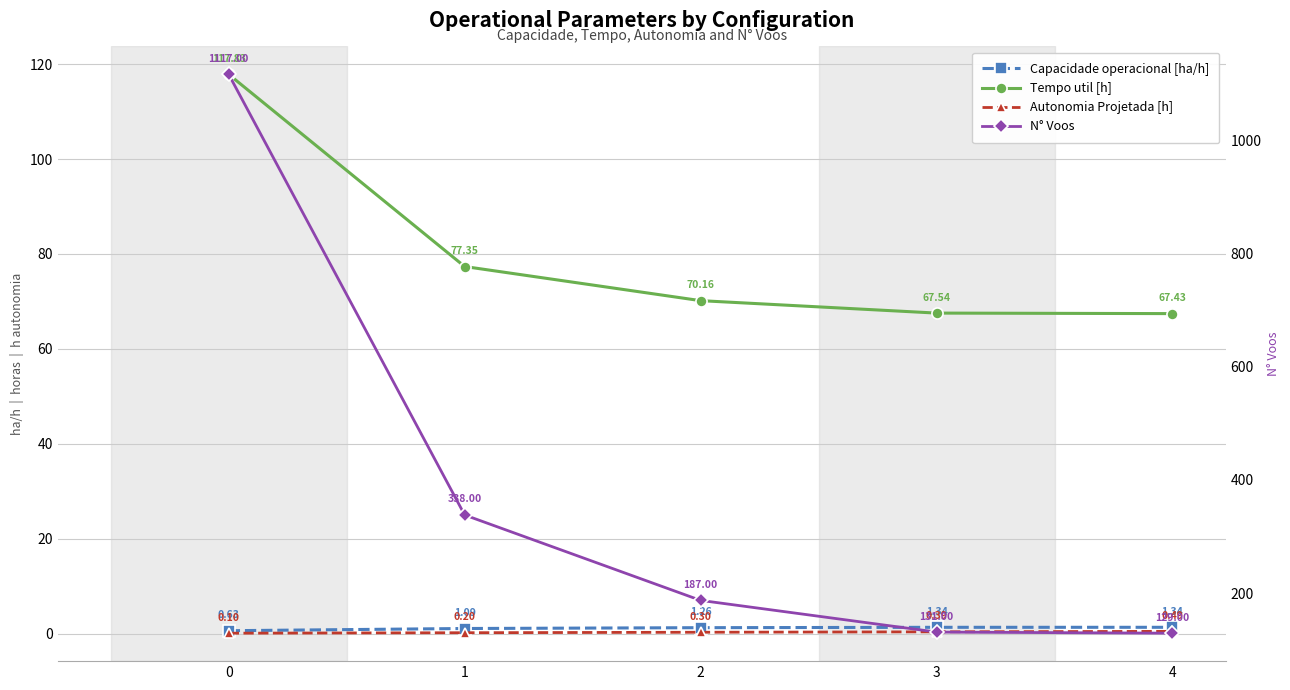

Rank the series at 3 from highest to lowest value.

N° Voos, Tempo util [h], Capacidade operacional [ha/h], Autonomia Projetada [h]